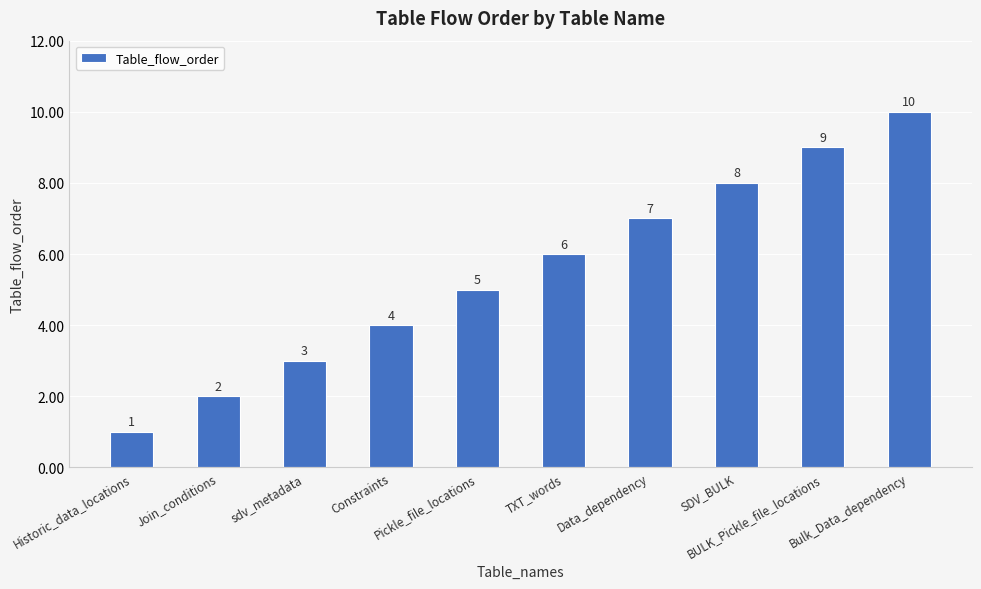

At which category does the chart reach its peak across all series?

Bulk_Data_dependency